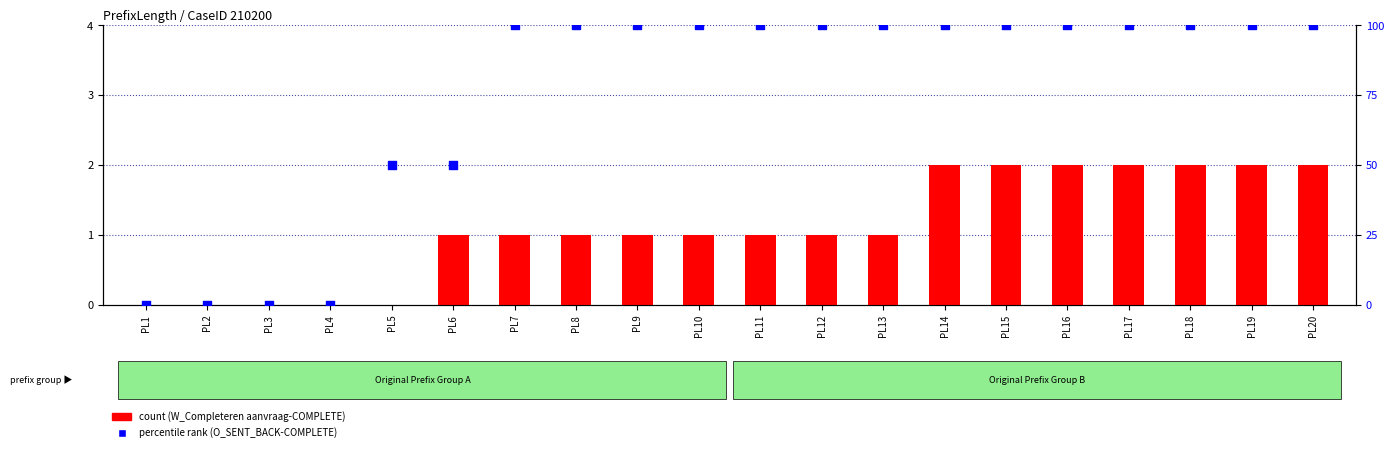

At how many categories does at least one series exceed 26?

16